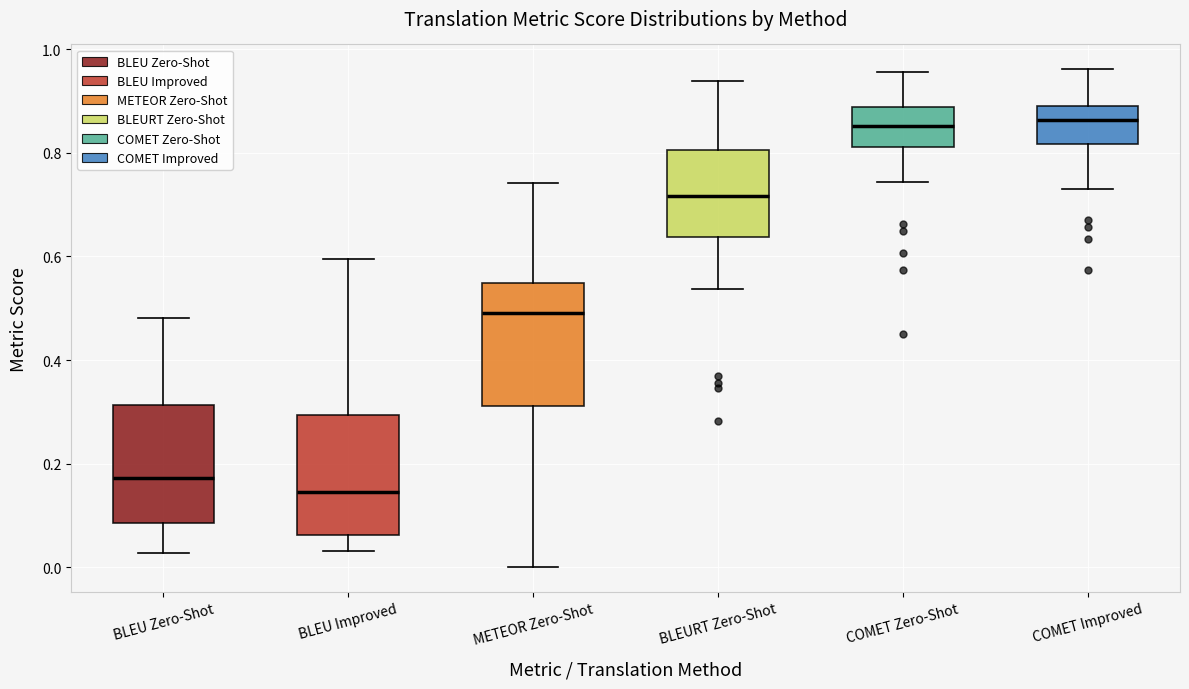

Where is the upper edge of the box for METEOR Zero-Shot on the y-axis? The values are not printed on the chart, so give them approximately, as read against the axis.

0.54